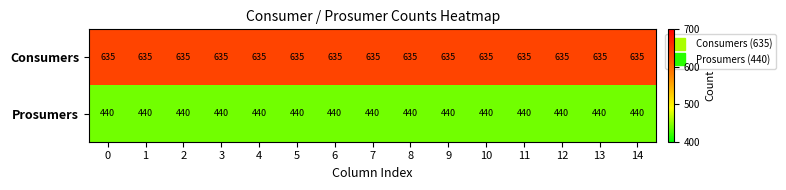

What is the spread (max minus min) of values at 0?

195